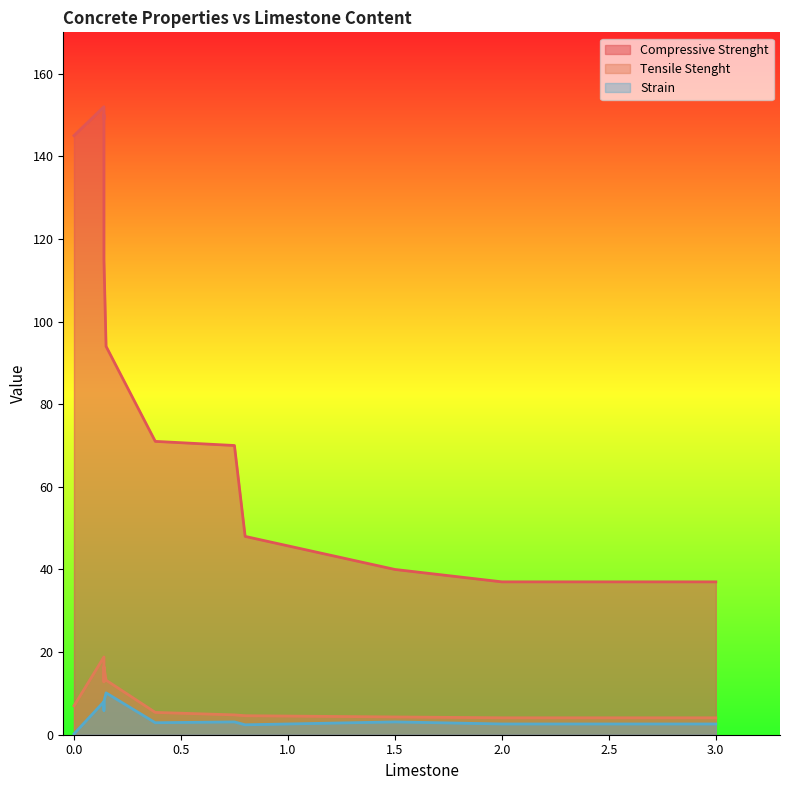

Reading left to right, transcribe all the data shown in this chart.

Compressive Strenght: 145.0	152.0	149.0	150.0	115.0	94.0	71.0	70.0	48.0	40.0	37.0	37.0
Tensile Stenght: 7.0	18.8	17.0	12.8	16.5	13.2	5.4	4.8	4.6	4.3	4.1	4.1
Strain: 0.2	8.0	7.7	5.9	8.0	10.1	2.9	3.1	2.4	3.1	2.6	2.6